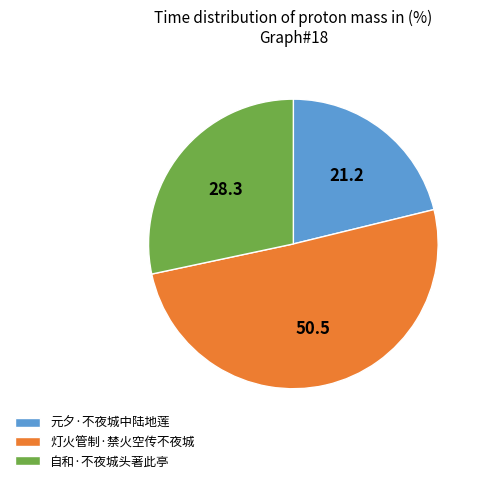

Do 灯火管制·禁火空传不夜城 and 自和·不夜城头著此亭 together represent more than half of the pie?

Yes